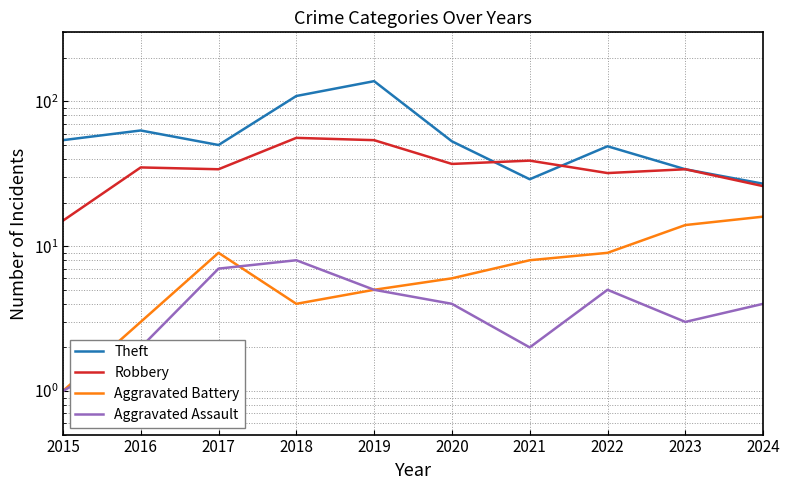

What is the sum of the Aggravated Assault values at 2024 and 2020?

8